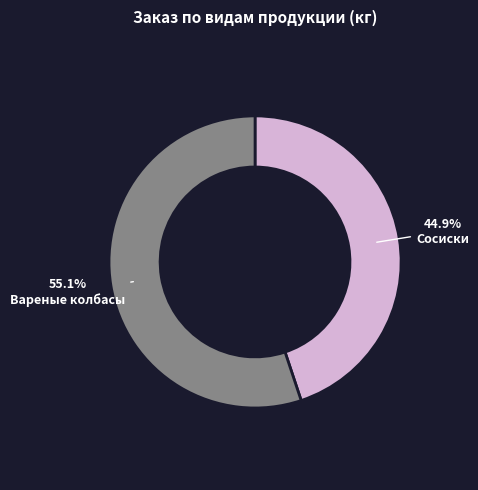

Rank the categories by value from lowest to highest.

Сосиски, Вареные колбасы